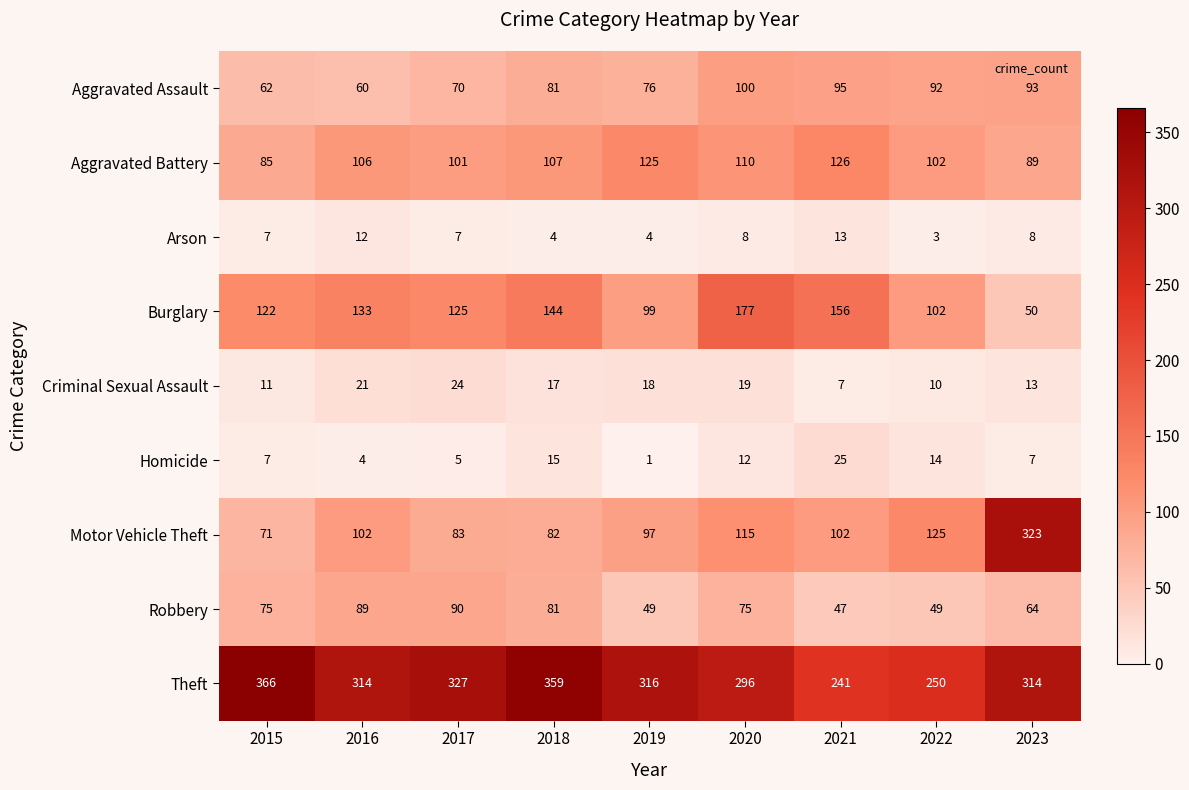

Rank the series at 2016 from lowest to highest value.

Homicide, Arson, Criminal Sexual Assault, Aggravated Assault, Robbery, Motor Vehicle Theft, Aggravated Battery, Burglary, Theft